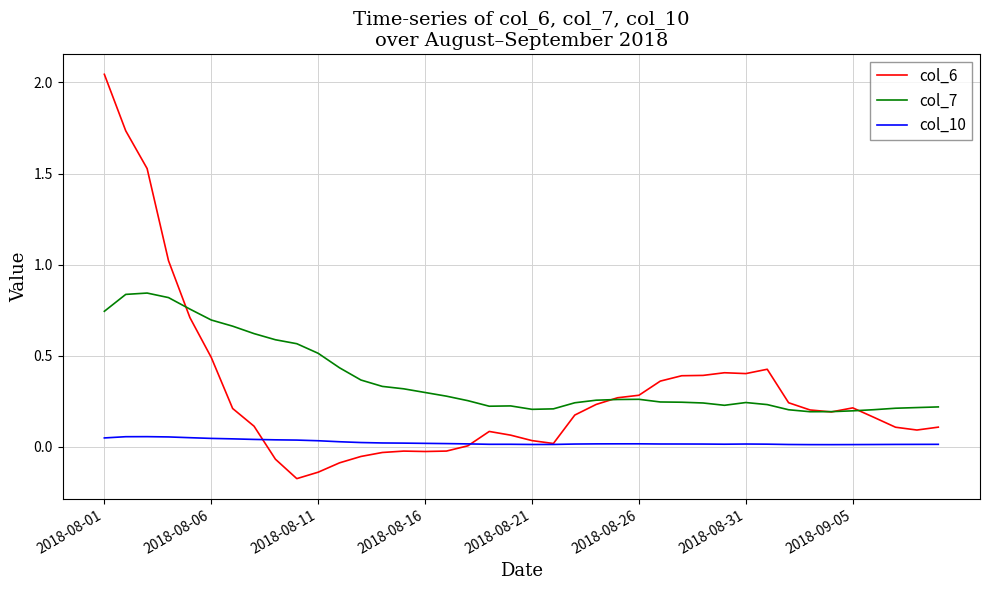

List the series in order of their overall mean, lowest first.

col_10, col_6, col_7